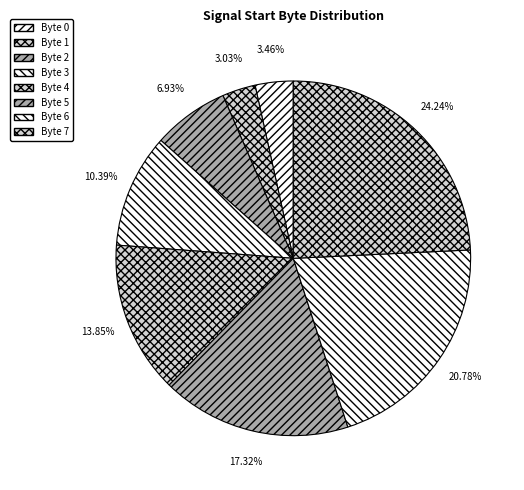

How many segments does this pie chart have?

8